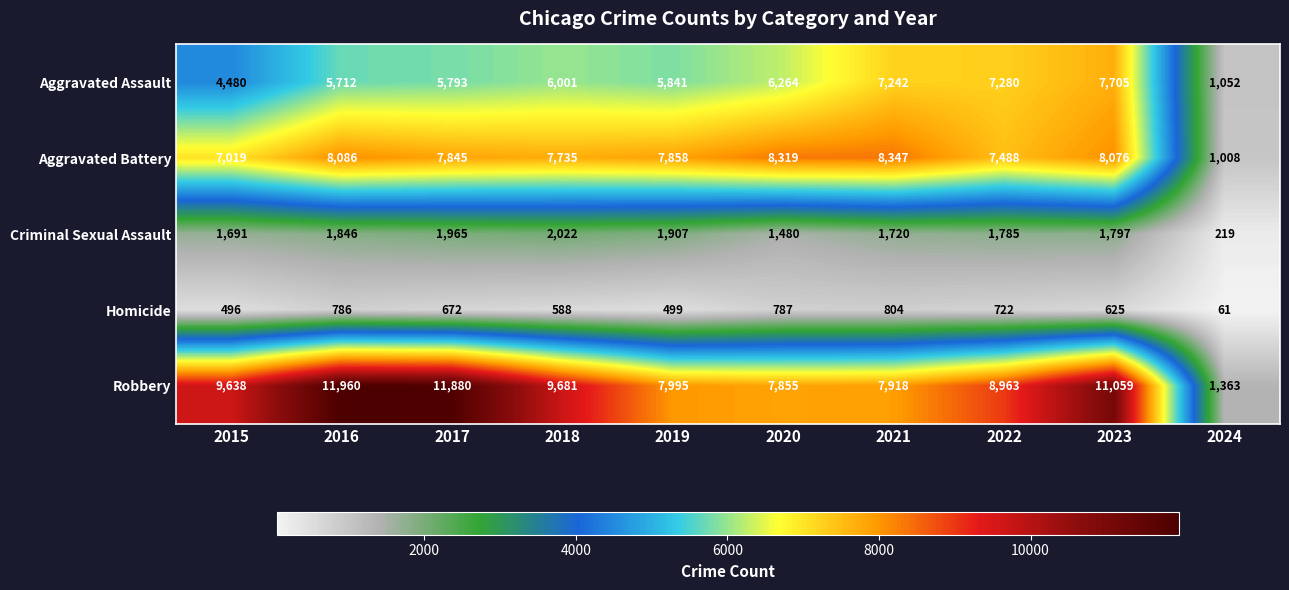

Where does the Homicide series first go above 672?

2016